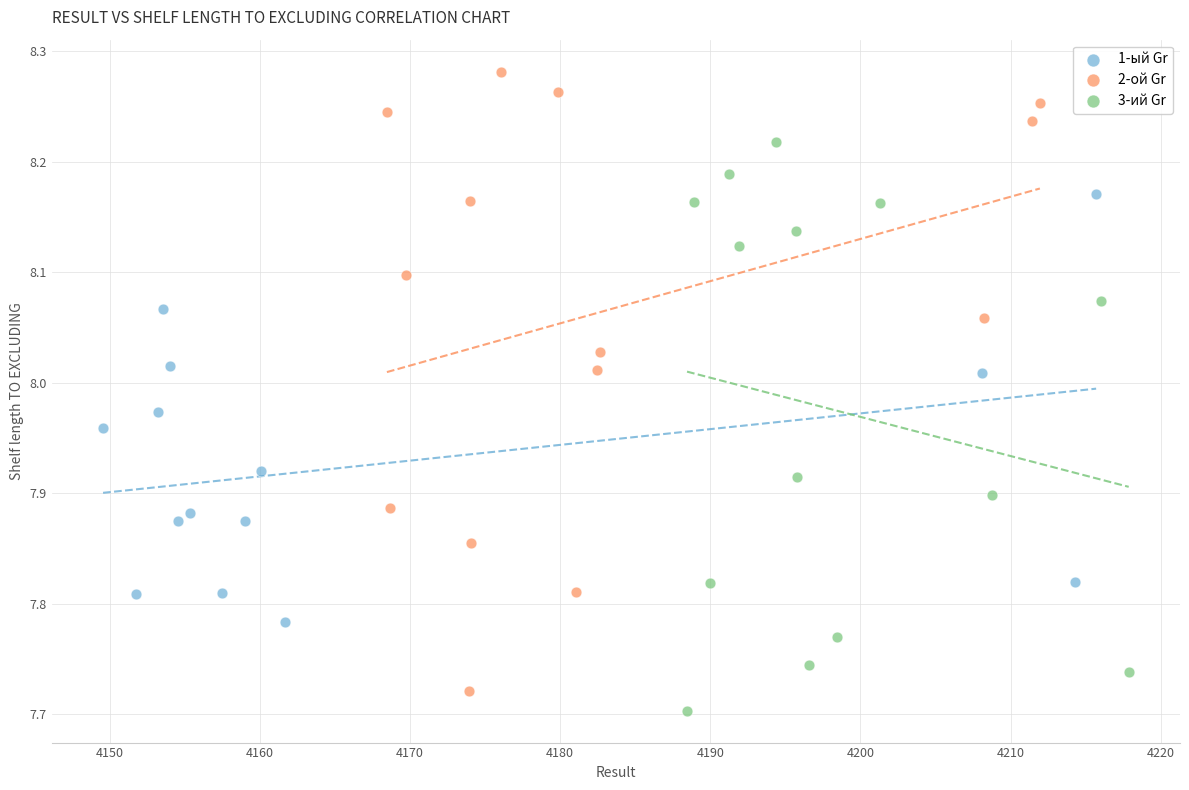

Which series has the widest spread of Y values?

2-ой Gr